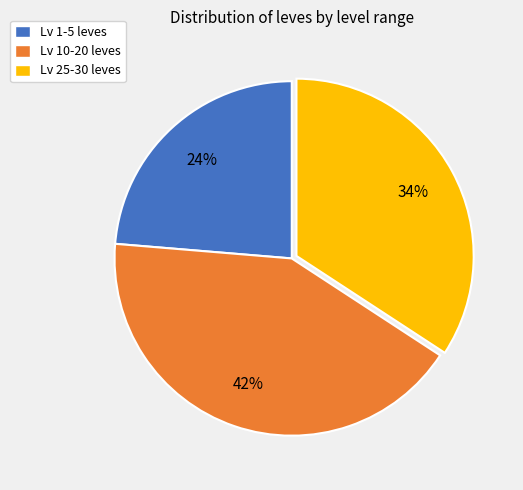

To the nearest percent, what percentage of the pie is Lv 10-20 leves?

42%